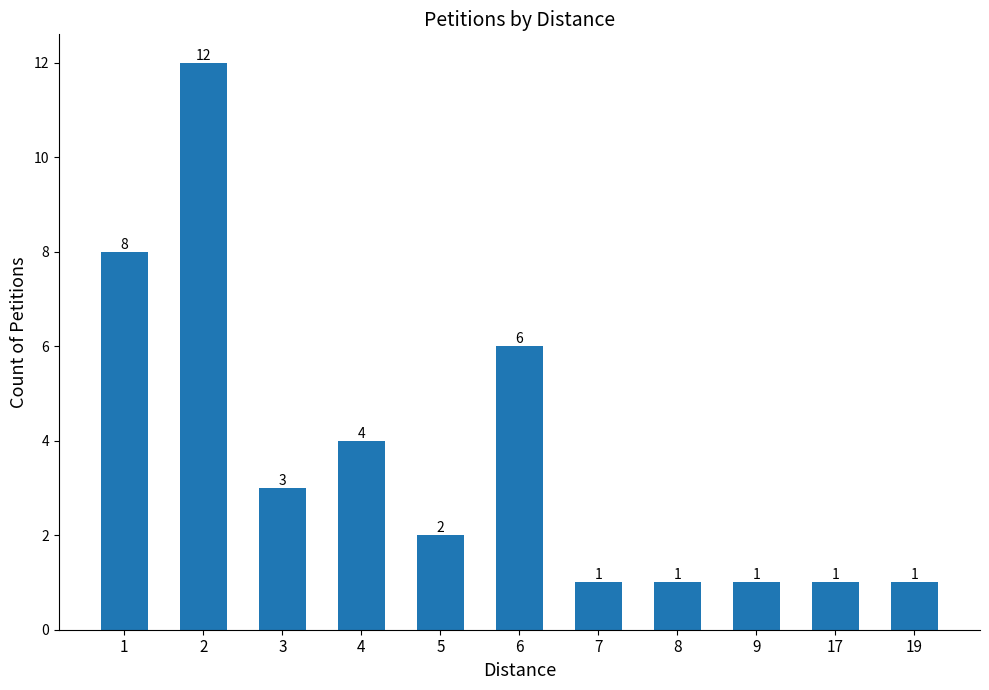

What is the difference between the values at 8 and 2?

11